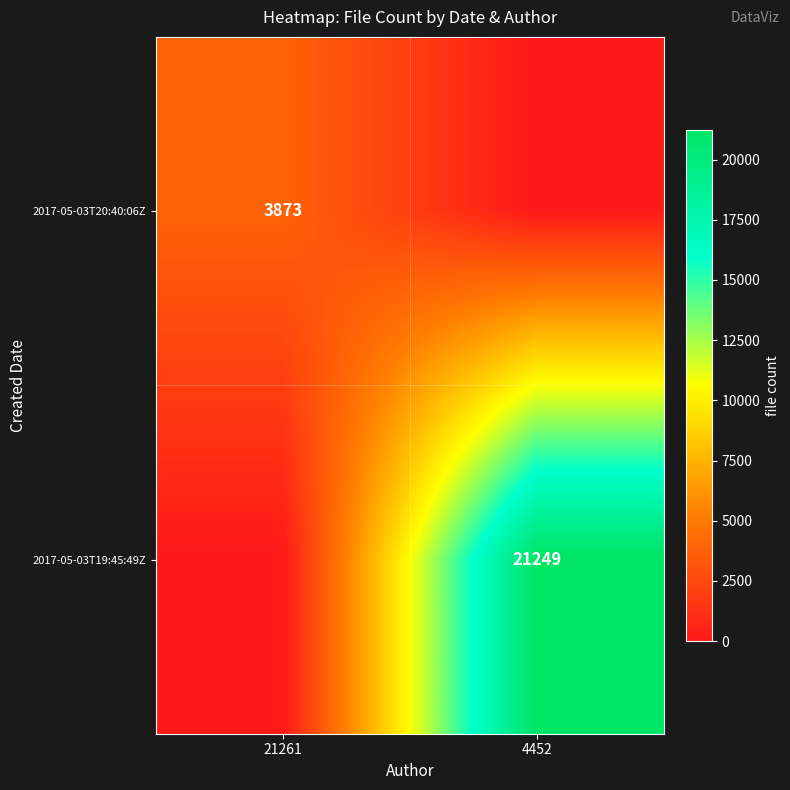

Is it true that 2017-05-03T20:40:06Z equals 2357 at 21261?

False